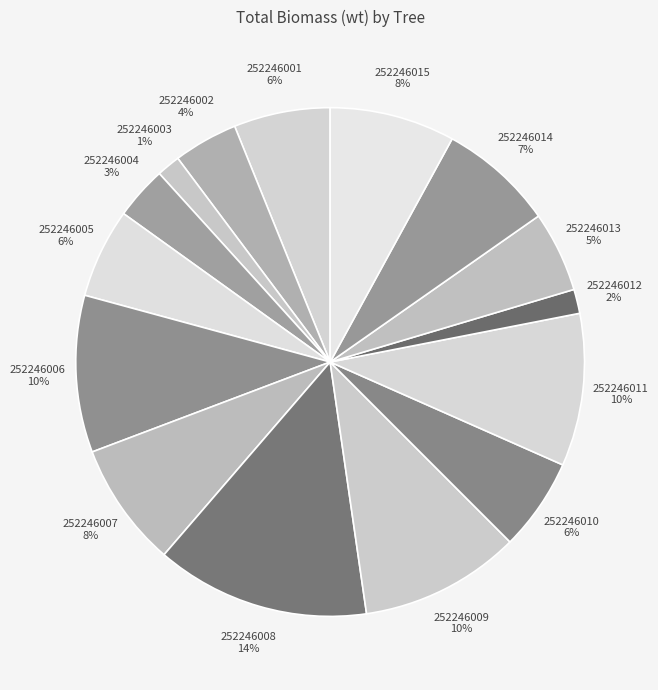

Which has a higher value, 252246006 10% or 252246005 6%?

252246006 10%